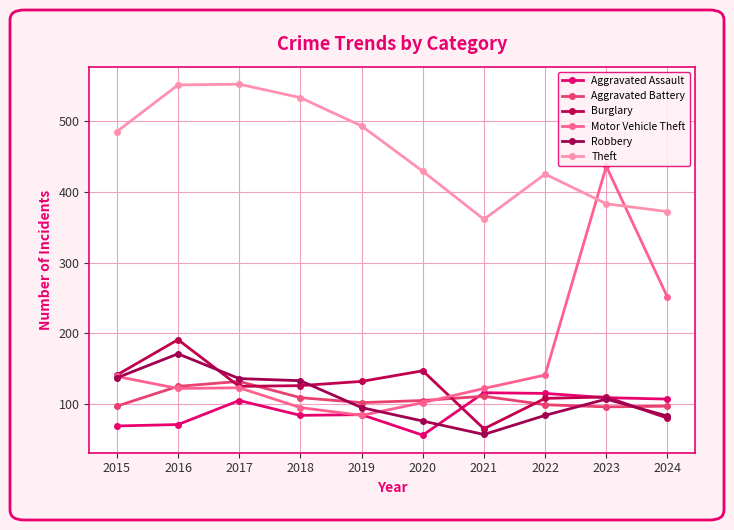

How many interior local peaks does the Aggravated Assault series have?

3